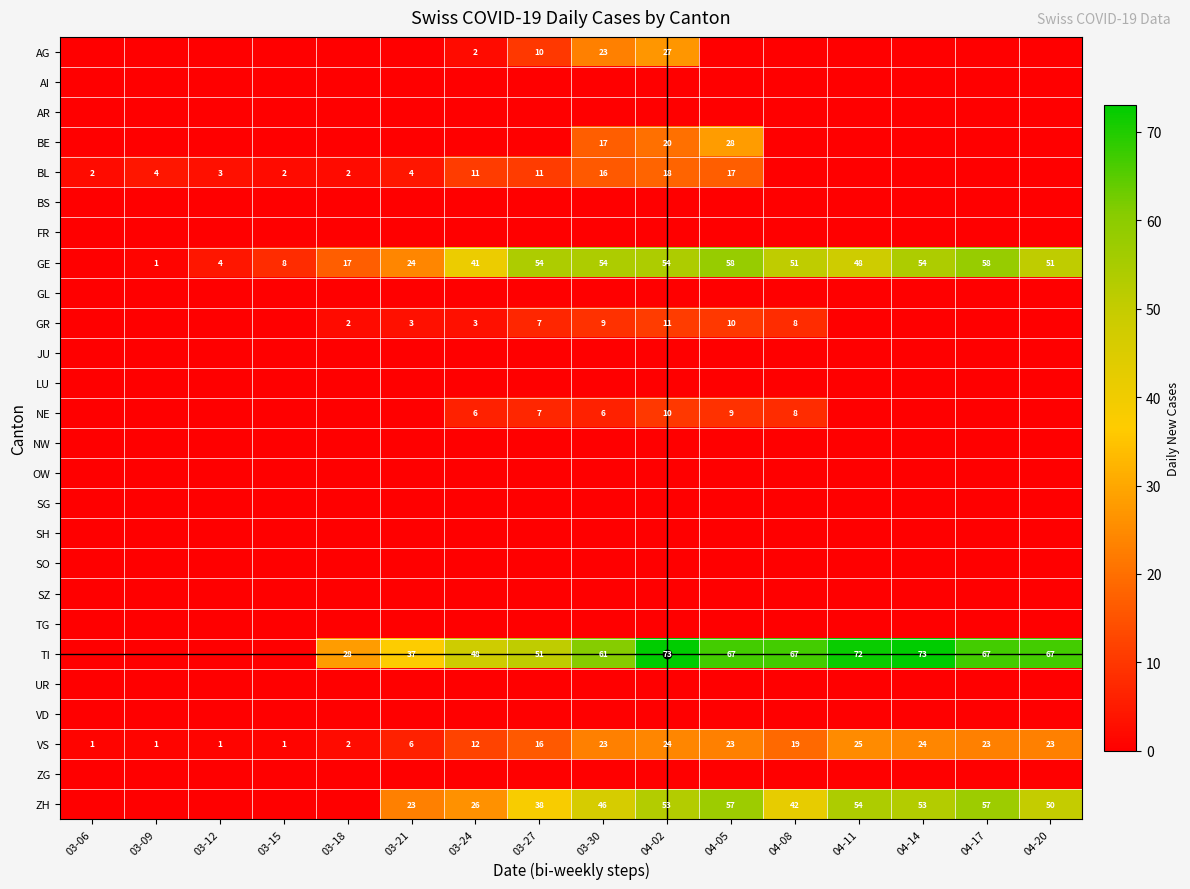

At how many categories does at least one series exceed 14?

12